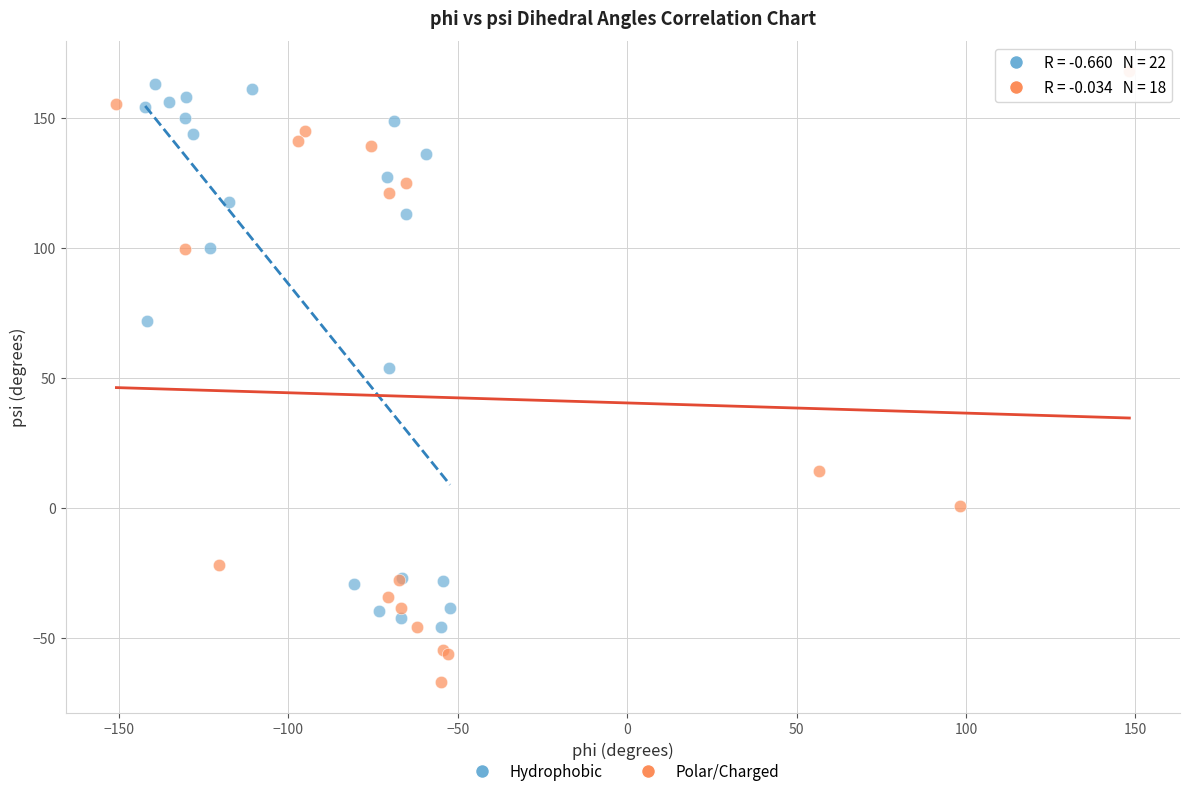

Which series contains the highest Y value?

Polar/Charged